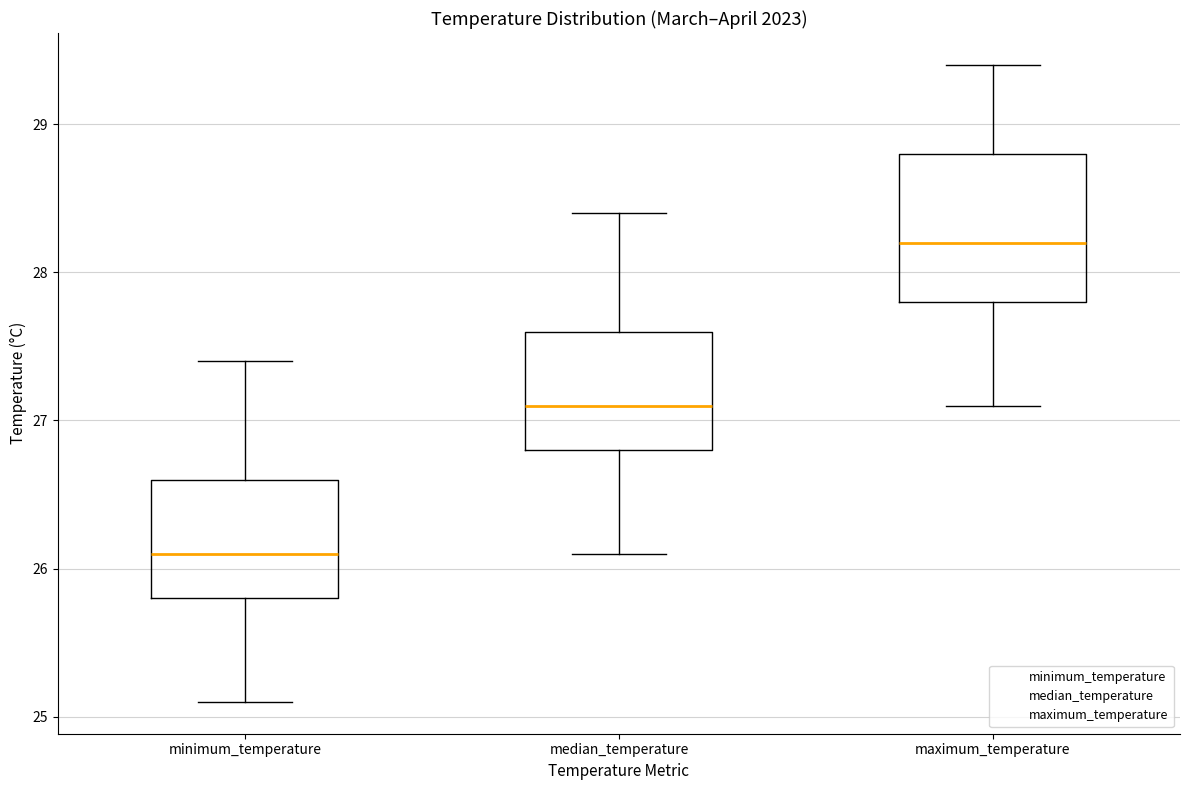

Where does the lower whisker of the box for median_temperature end on the y-axis? The values are not printed on the chart, so give them approximately, as read against the axis.

26.1